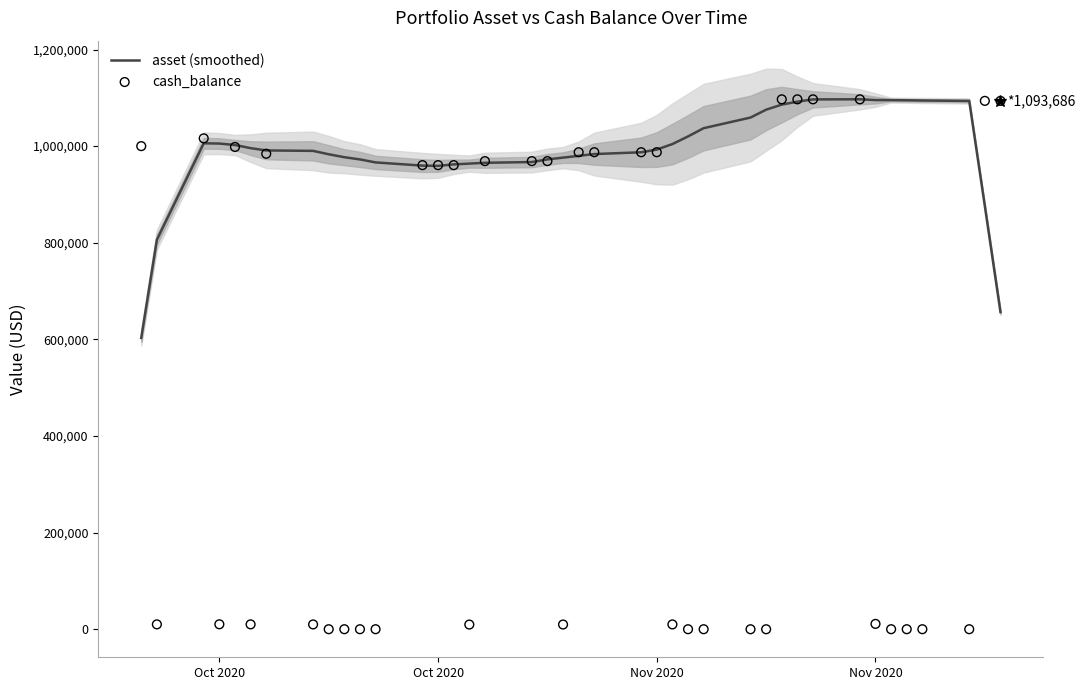

What are all the series names shown in the legend?

asset (smoothed), cash_balance